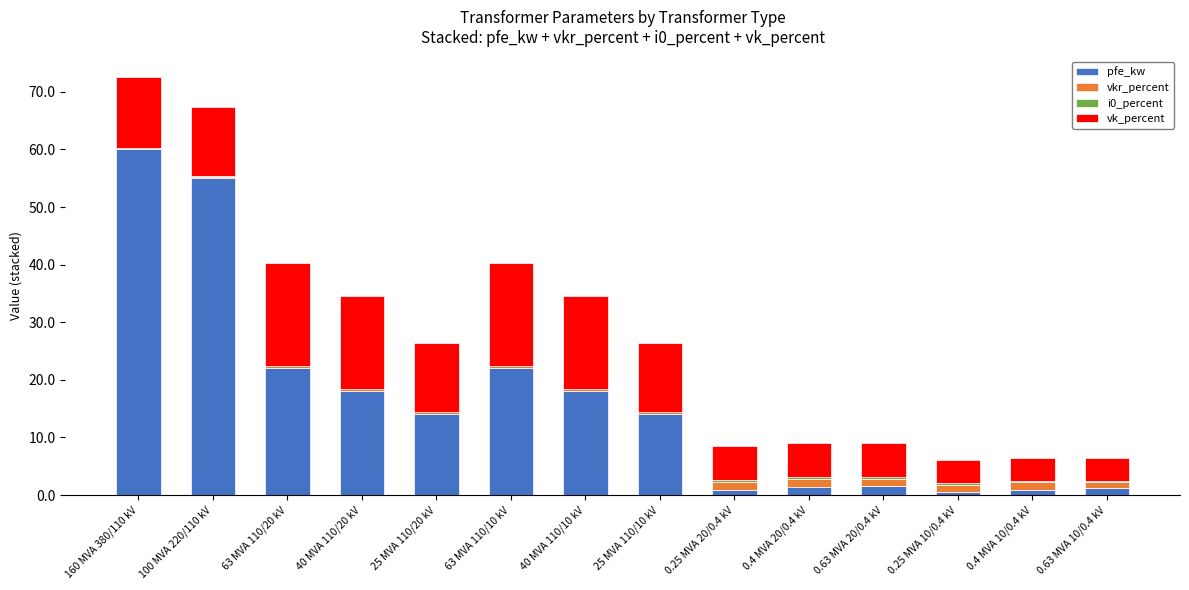

Are the bars horizontal?

No